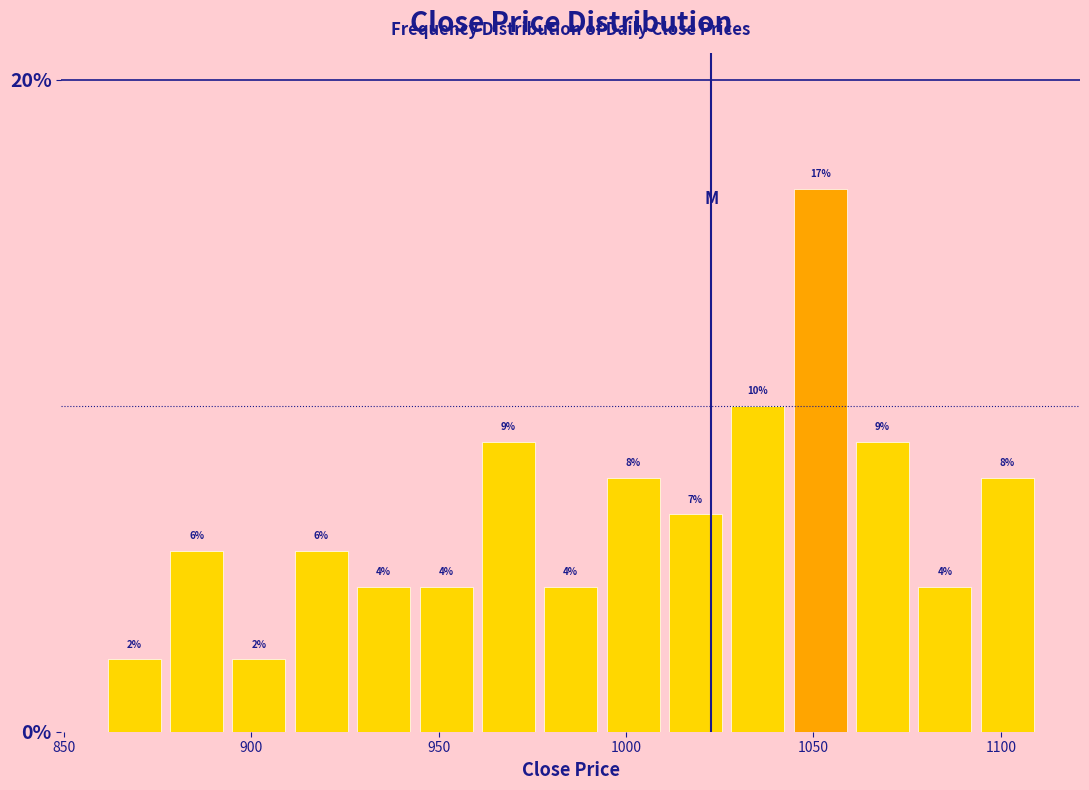

Read against the x-axis, roughly where is the centre of the tallest bar?

1050